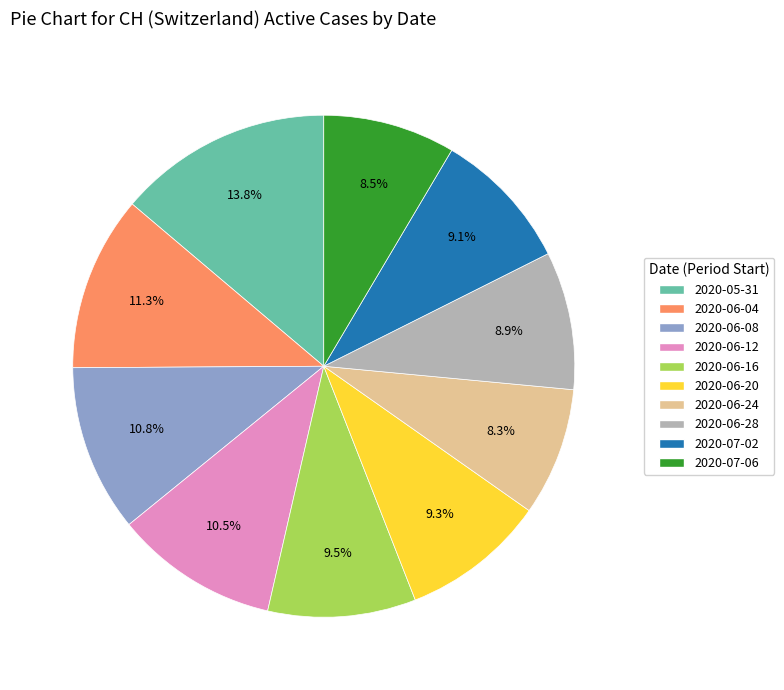

What portion of the pie excludes 2020-05-31?

86.2%